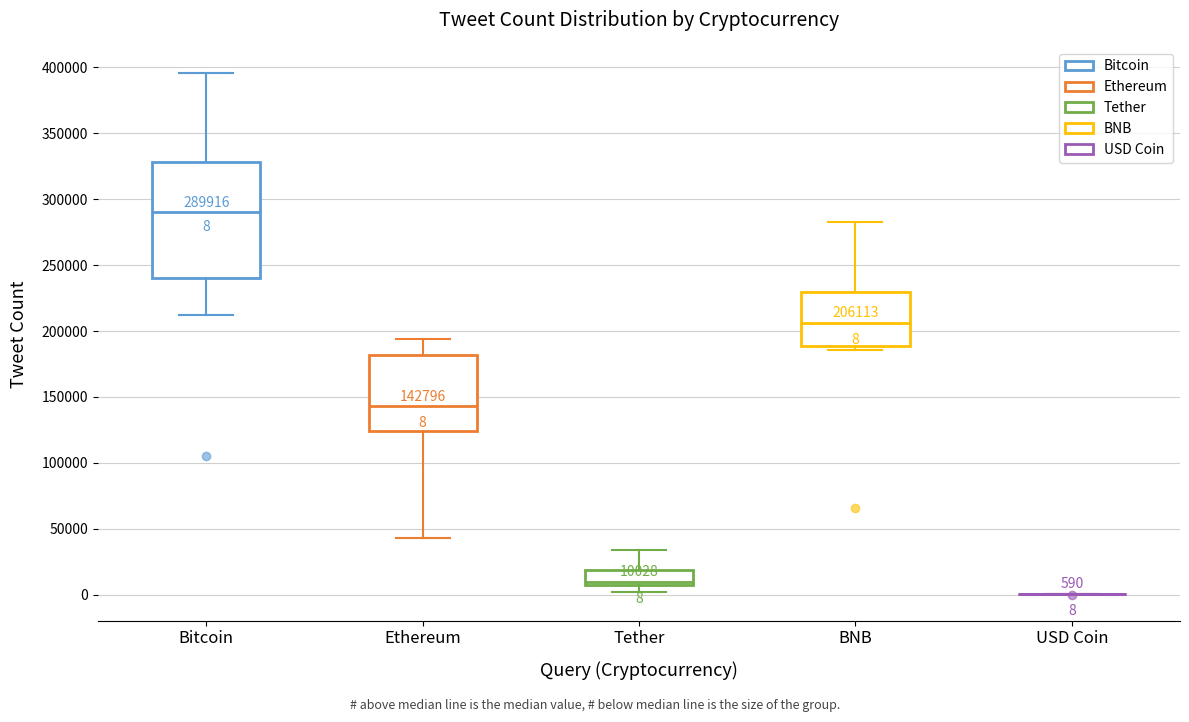

Which box is the tallest, from its lower edge to its upper edge?

Bitcoin